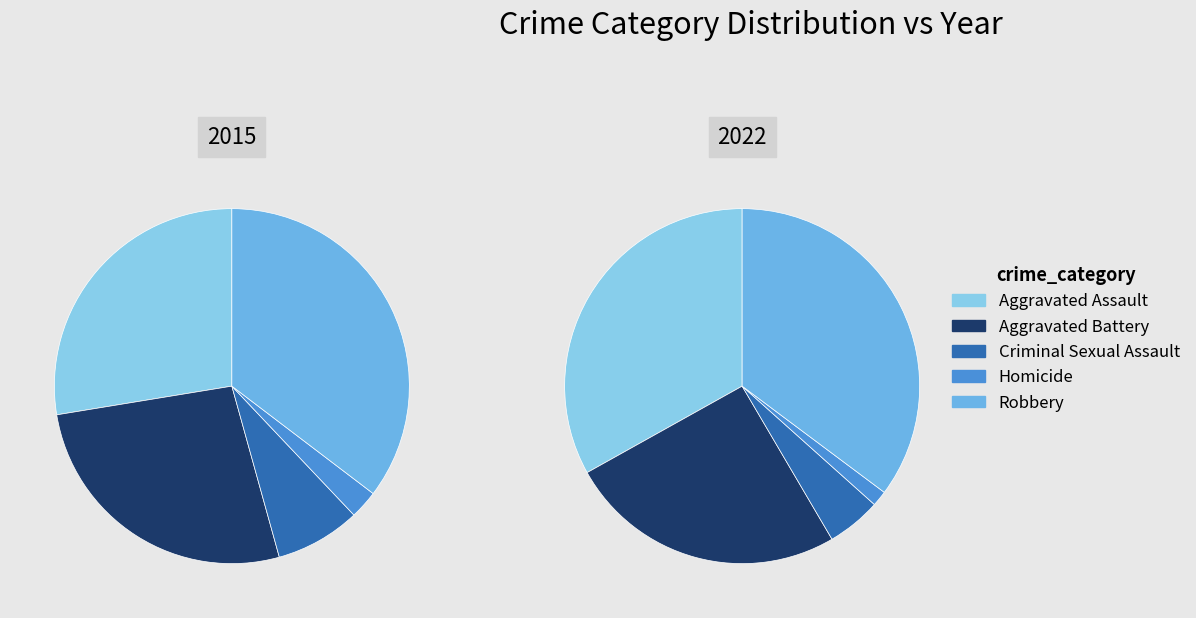

True or false: values_2015 accounts for 28% of the total.

False